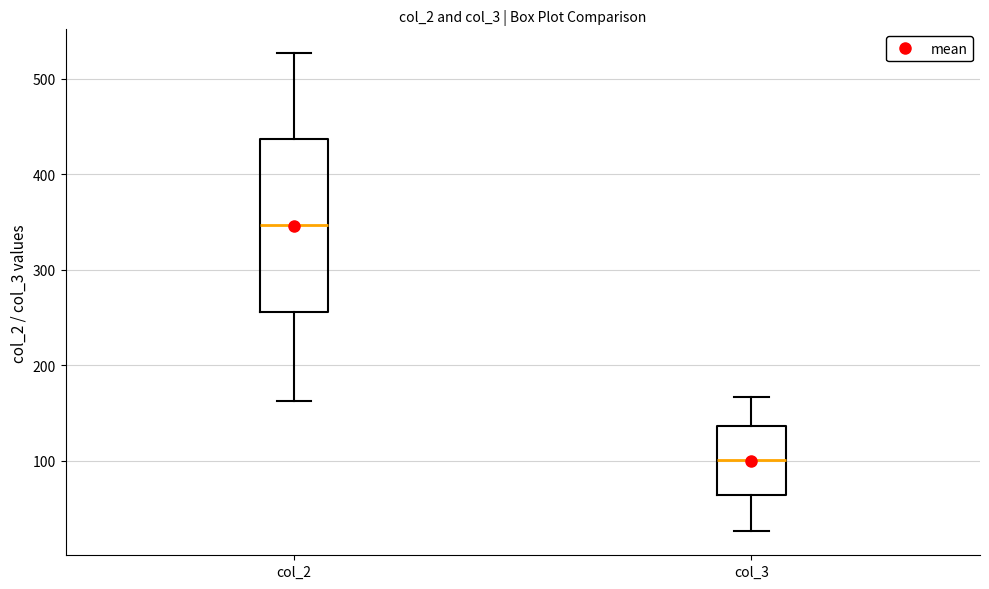

Reading left to right, transcribe this box plot: for each box, give where its median line is, the range the box spans, and where its two whiskers end, as read against the y-axis. The values are not printed on the chart, so give them approximately, as read against the axis.

col_2: median 350, box 260 to 440, whiskers 160 to 530
col_3: median 100, box 60 to 140, whiskers 30 to 170